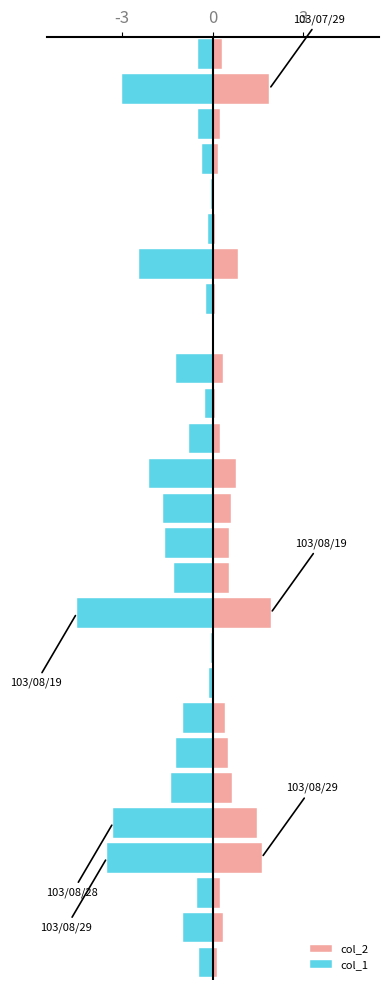

Reading right to left, transcribe all the data shown in this chart.

col_2: 0.1	0.4	0.2	1.6	1.5	0.6	0.5	0.4	0.1	0.0	1.9	0.5	0.5	0.6	0.8	0.2	0.1	0.3	0.0	0.1	0.8	0.1	0.0	0.2	0.2	1.9	0.3
col_1: -0.5	-1.0	-0.5	-3.5	-3.3	-1.4	-1.2	-1.0	-0.1	-0.1	-4.5	-1.3	-1.6	-1.7	-2.1	-0.8	-0.3	-1.2	-0.0	-0.2	-2.4	-0.2	-0.1	-0.4	-0.5	-3.0	-0.5